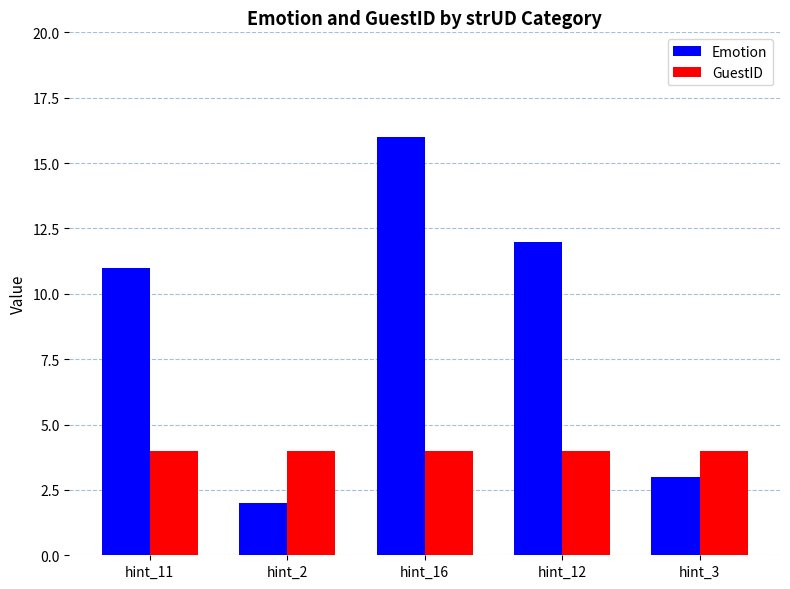

What is the sum of the Emotion values at hint_3 and hint_11?

14